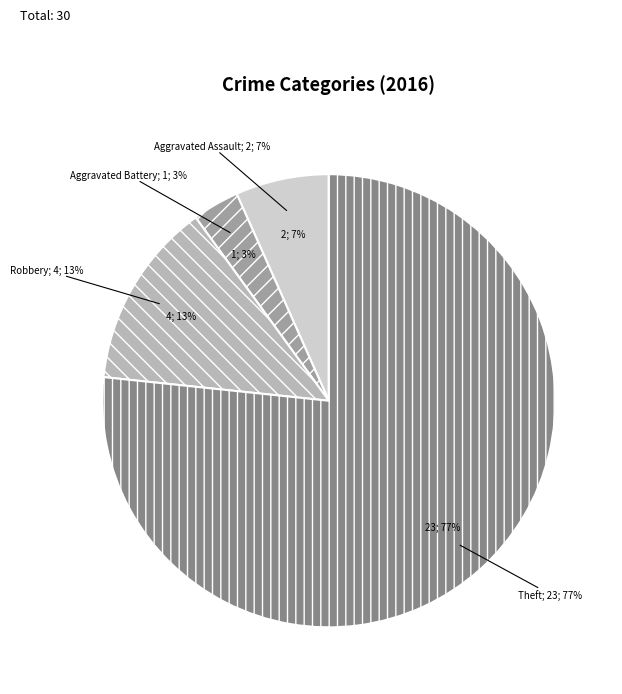

The Motor Vehicle Theft slice represents 0% of the pie. True or false?

True